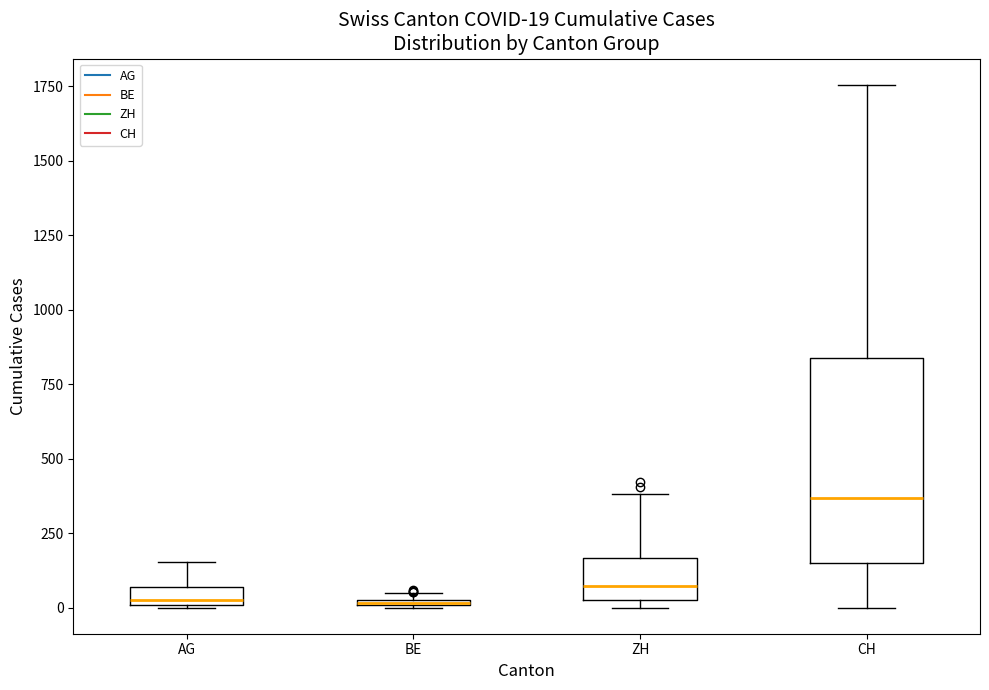

Comparing the boxes themselves (not the whiskers), which one is the tallest?

CH